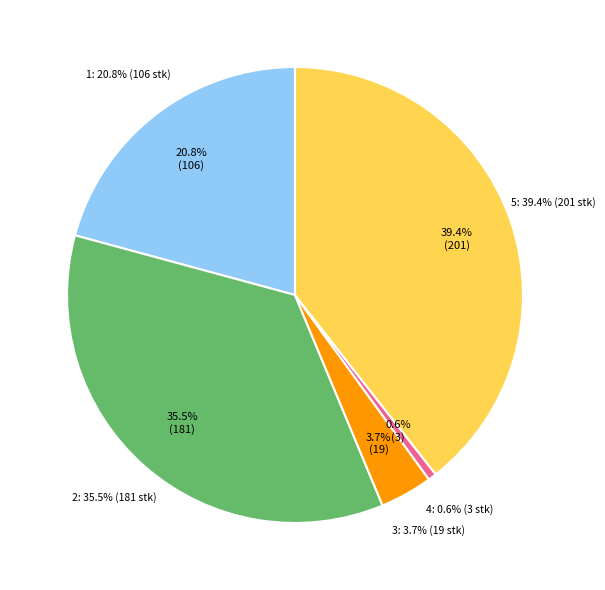

Does any single category account for the majority?

No